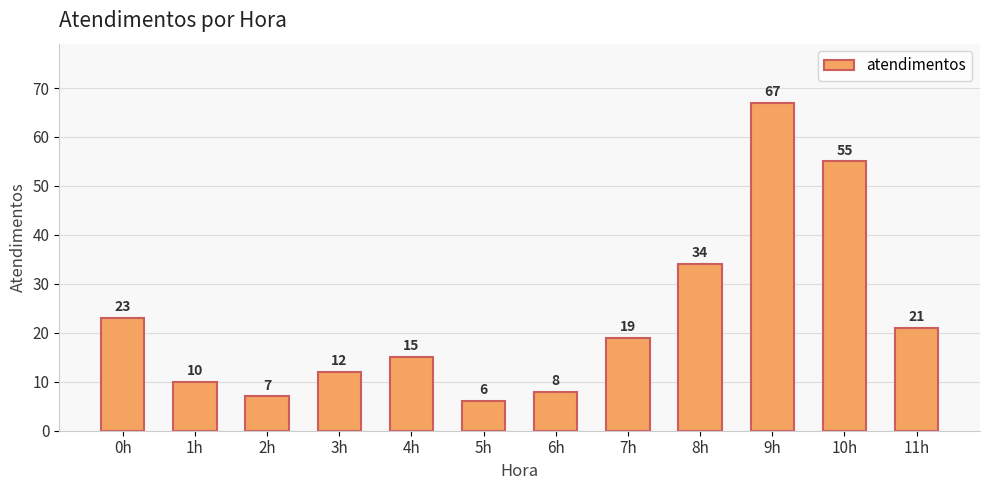

Which has a higher value, 3h or 8h?

8h